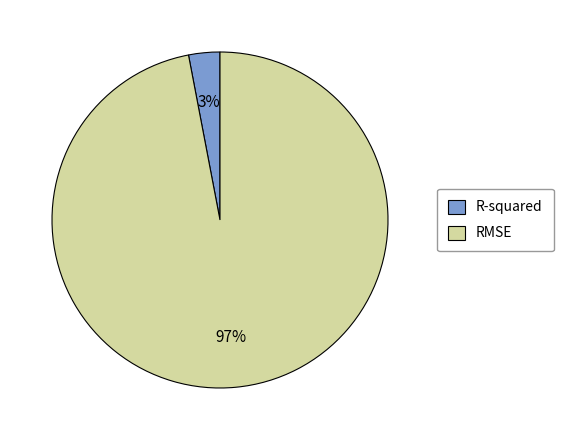

Which category has the smallest portion of the pie?

R-squared